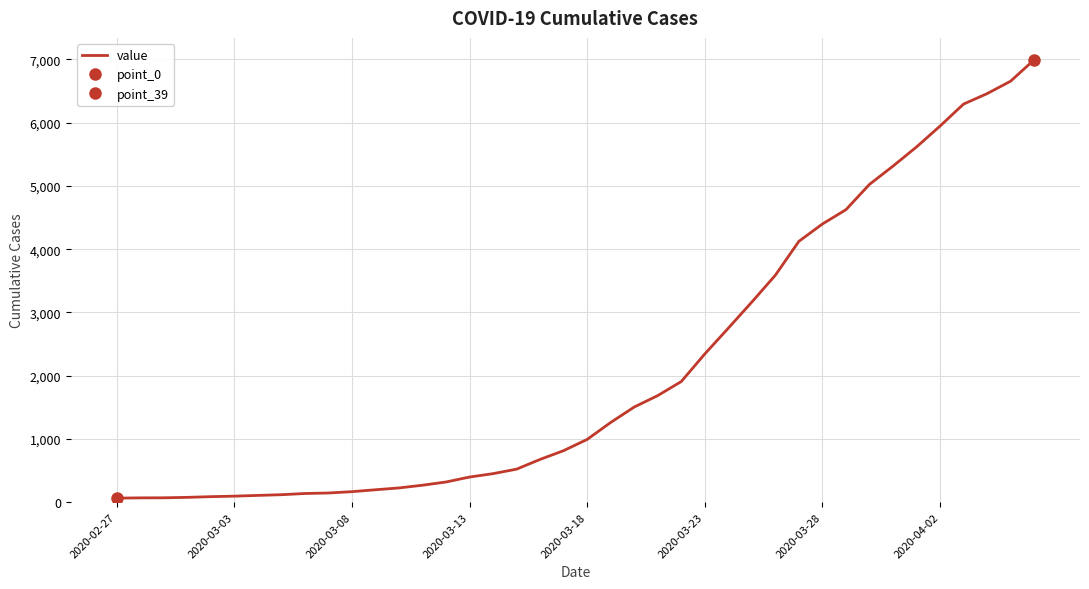

Approximately how many times larger is the value at 19 compared to 16?

1.8